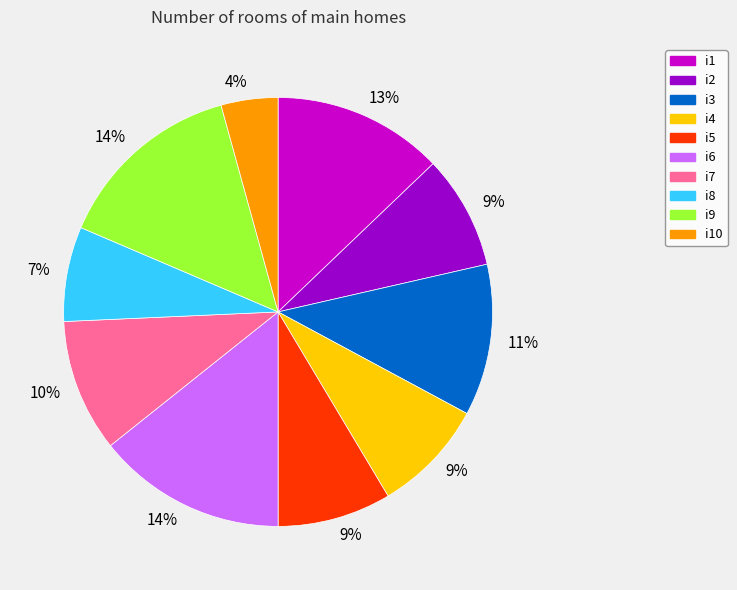

Is there any slice that represents more than half of the pie?

No